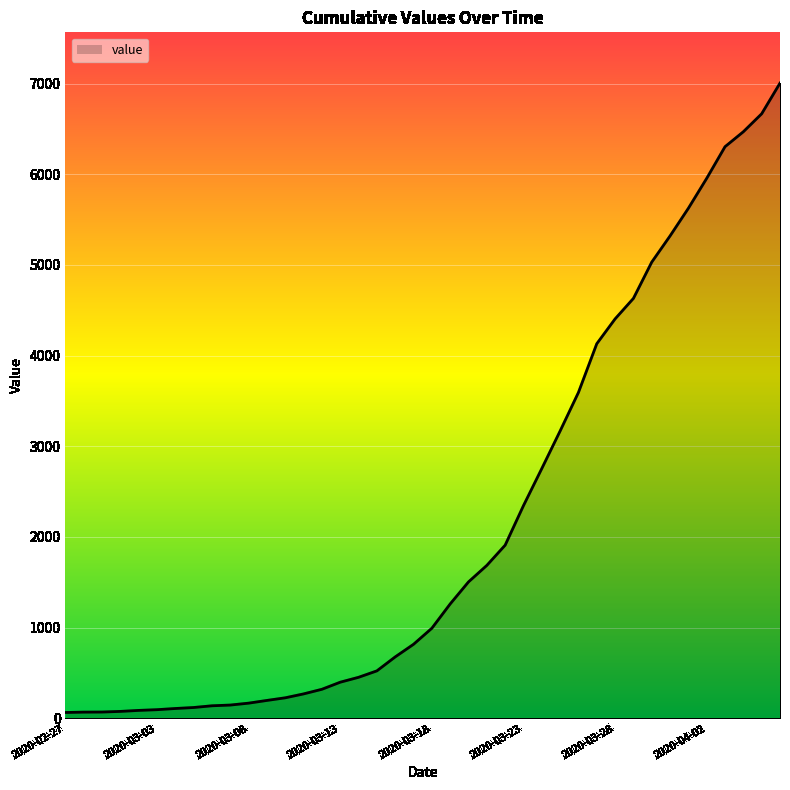

Is this an area chart (filled region under the line)?

Yes